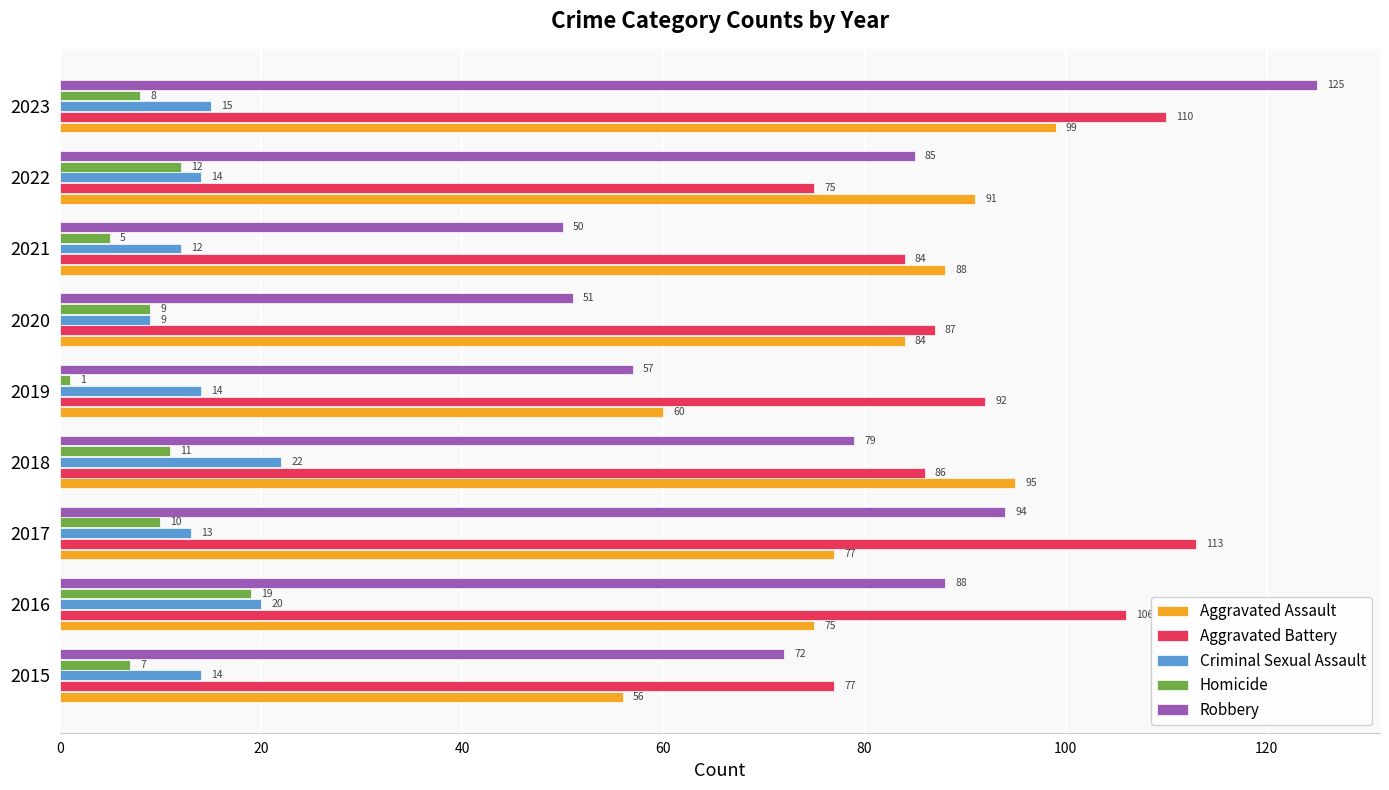

What is the average value of the Homicide series?

9